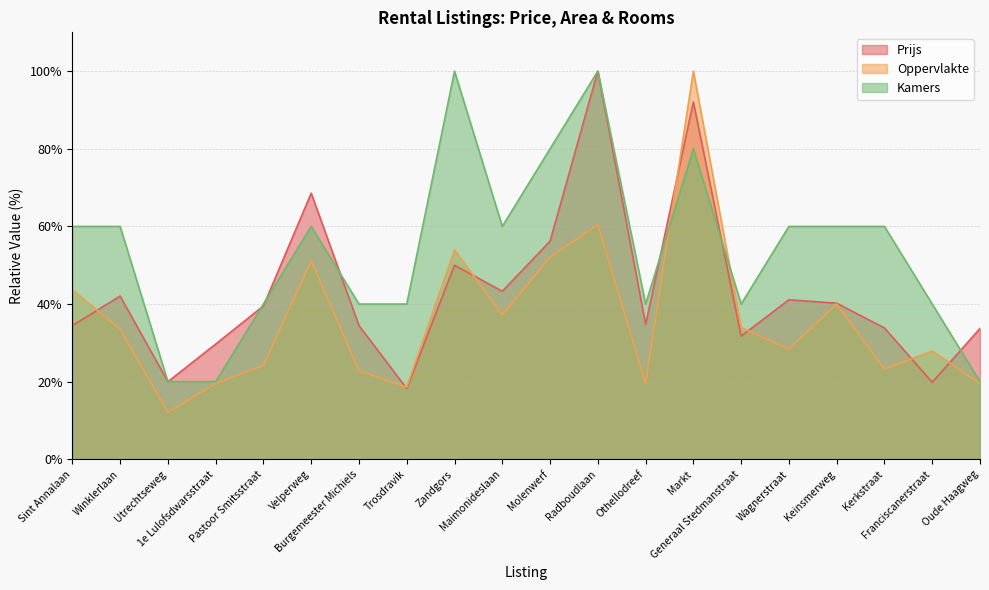

What is the value of the Oppervlakte point at the 1st from the left?

43.7